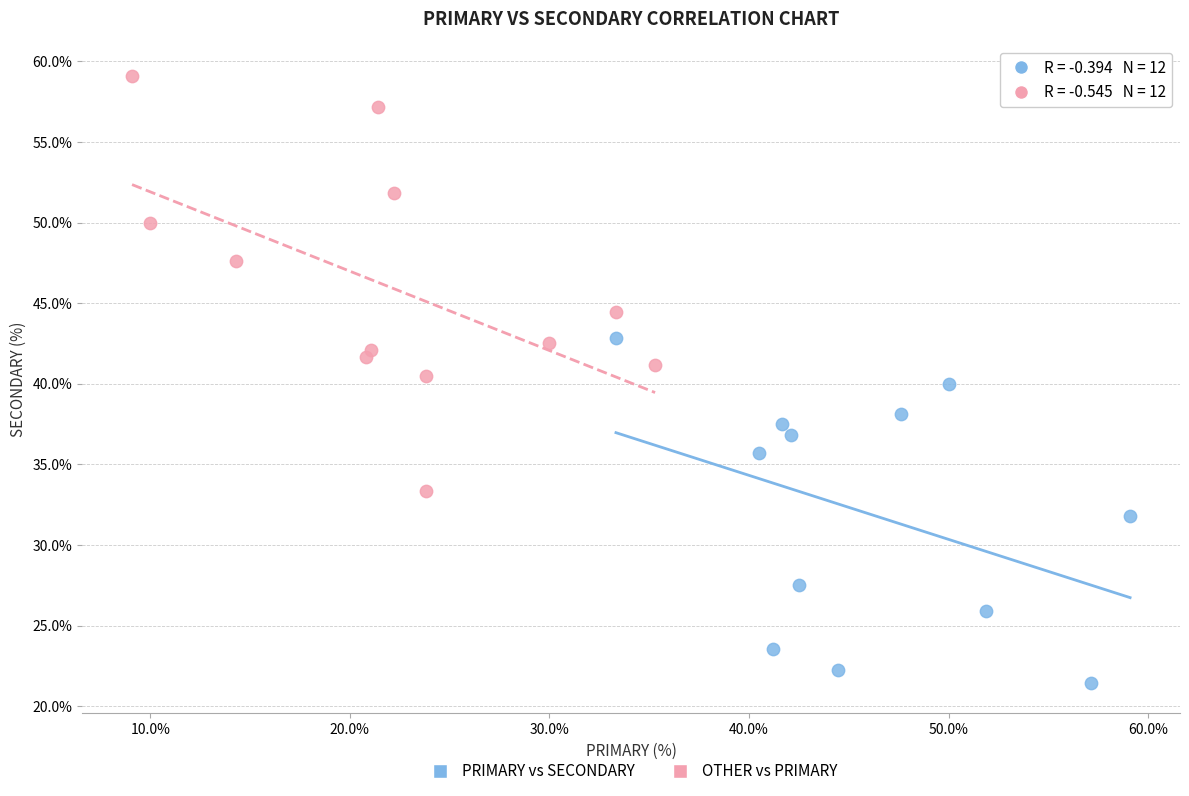

Which series contains the highest Y value?

OTHER vs PRIMARY